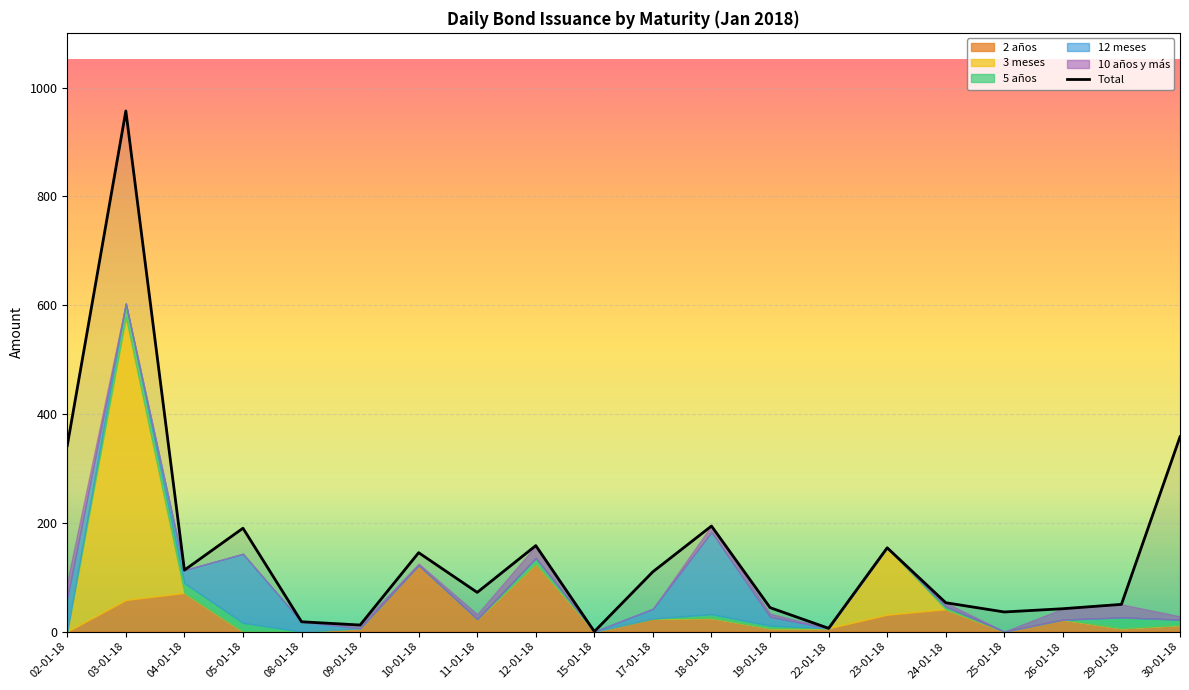

Approximately how many times larger is the value at 19-01-18 compared to 30-01-18?

0.1